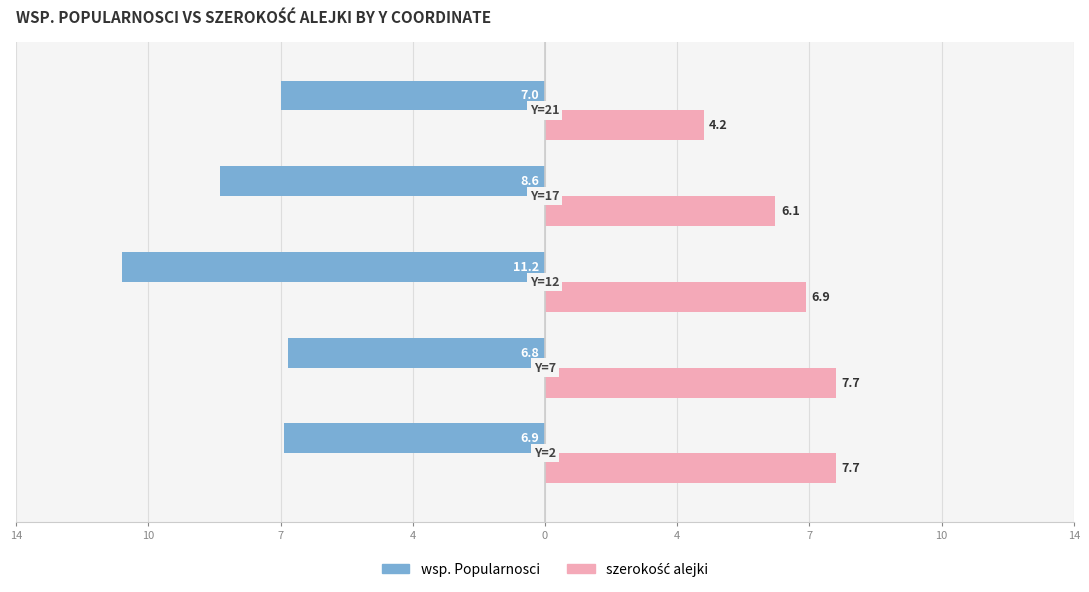

At which label does wsp. Popularnosci reach its minimum?

7